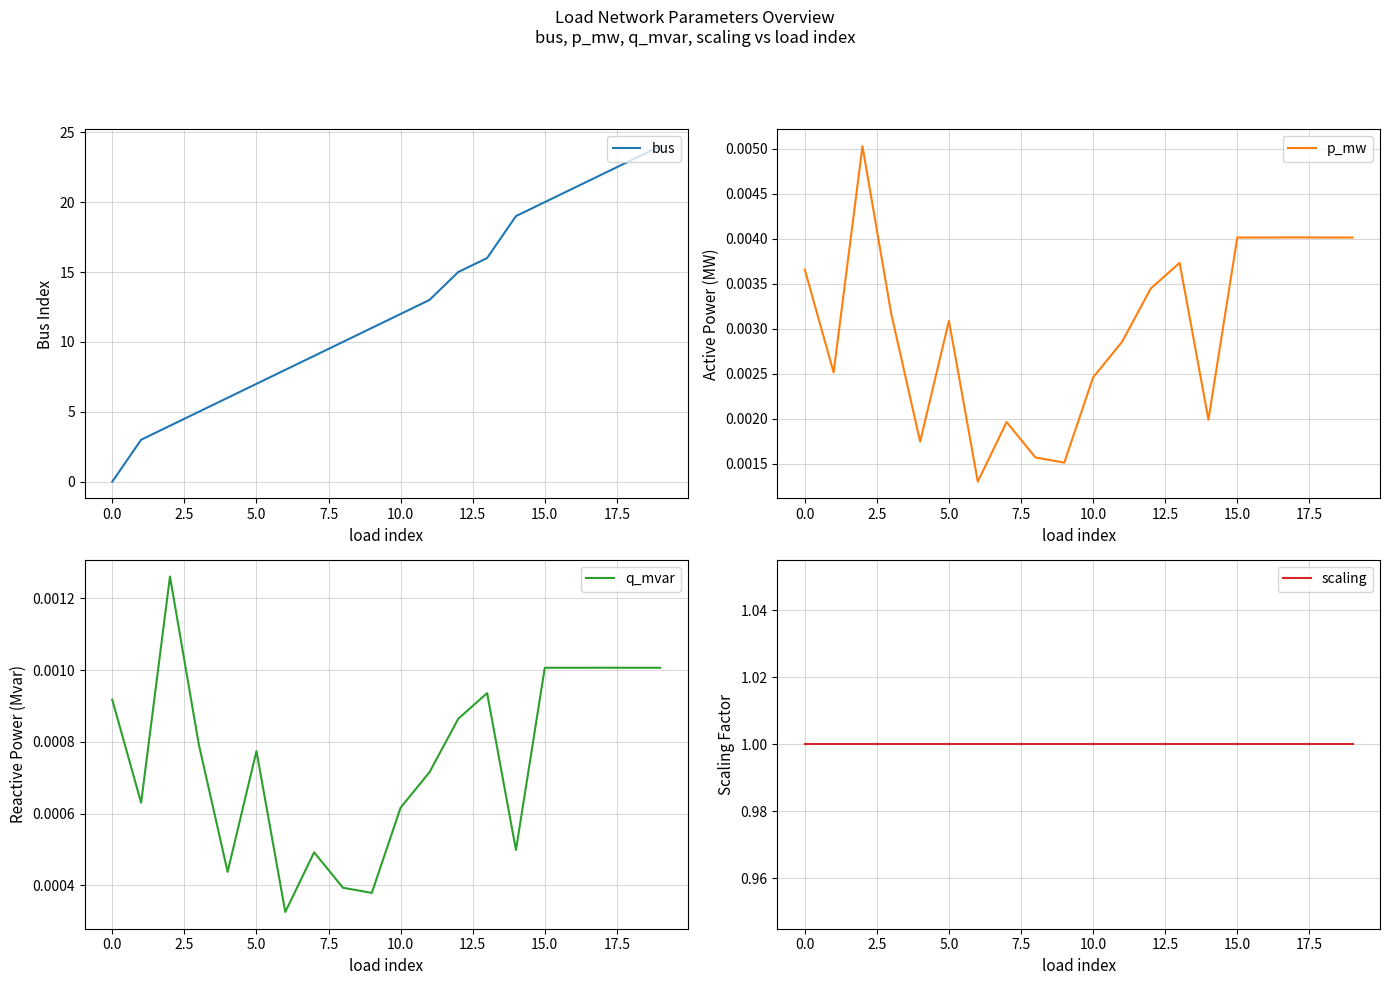

Reading left to right, transcribe all the data shown in this chart.

bus: 0.0	3.0	4.0	5.0	6.0	7.0	8.0	9.0	10.0	11.0	12.0	13.0	15.0	16.0	19.0	20.0	21.0	22.0	23.0	24.0
p_mw: 0.0	0.0	0.0	0.0	0.0	0.0	0.0	0.0	0.0	0.0	0.0	0.0	0.0	0.0	0.0	0.0	0.0	0.0	0.0	0.0
q_mvar: 0.0	0.0	0.0	0.0	0.0	0.0	0.0	0.0	0.0	0.0	0.0	0.0	0.0	0.0	0.0	0.0	0.0	0.0	0.0	0.0
scaling: 1.0	1.0	1.0	1.0	1.0	1.0	1.0	1.0	1.0	1.0	1.0	1.0	1.0	1.0	1.0	1.0	1.0	1.0	1.0	1.0